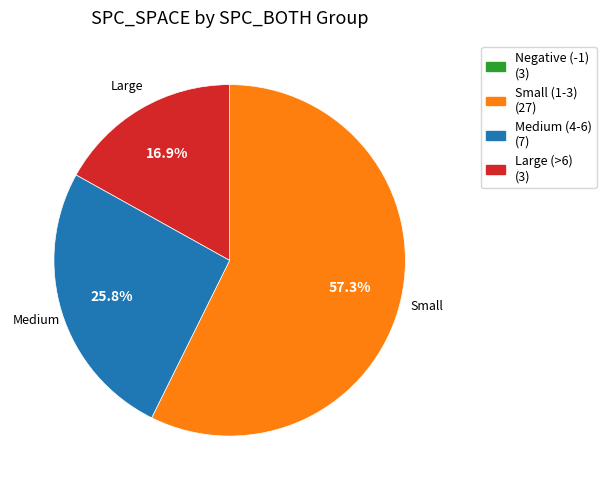

Is the sum of Small (1-3) (27) and Large (>6) (3) greater than half?

Yes